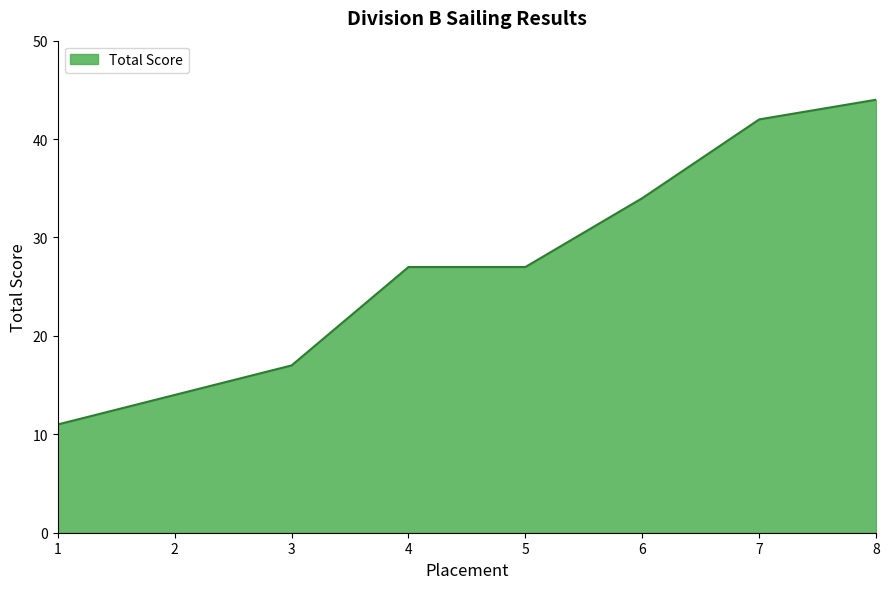

Reading left to right, transcribe all the data shown in this chart.

1=11	2=14	3=17	4=27	5=27	6=34	7=42	8=44